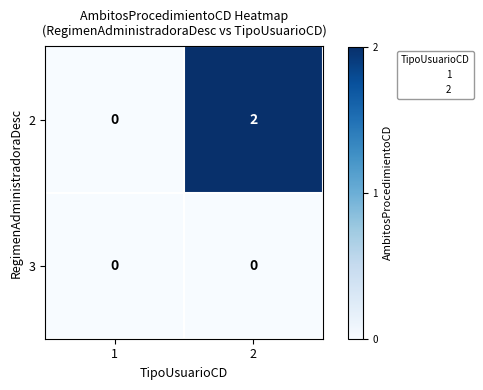

Between 1 and 2, which series saw the biggest shift?

2